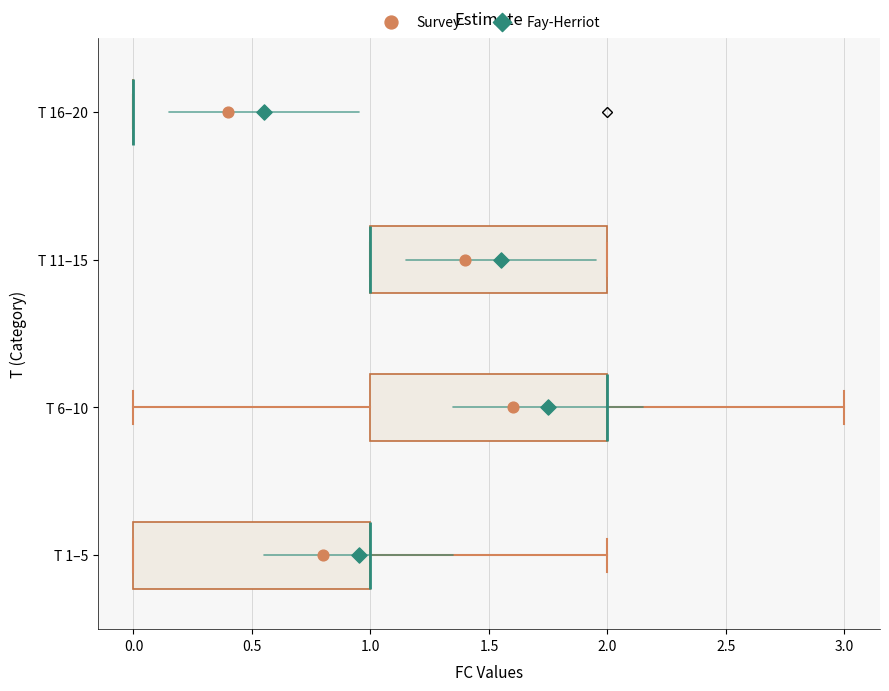

Reading bottom to top, read every box against the x-axis: the position of its median line, the range the box covers, and the ends of its whiskers. The values are not printed on the chart, so give them approximately, as read against the axis.

T 1–5: median 1 (drawn on the box's right edge), box 0 to 1, whiskers 0 to 2
T 6–10: median 2 (drawn on the box's right edge), box 1 to 2, whiskers 0 to 3
T 11–15: median 1 (drawn on the box's left edge), box 1 to 2, whiskers 1 to 2
T 16–20: box collapsed to a line at 0, whiskers 0 to 0